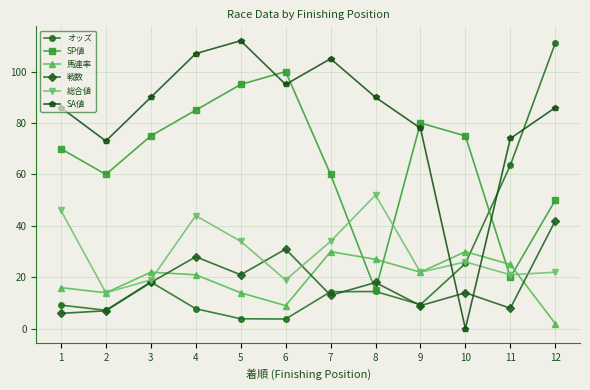

Which series has the largest range (max minus min)?

SA値